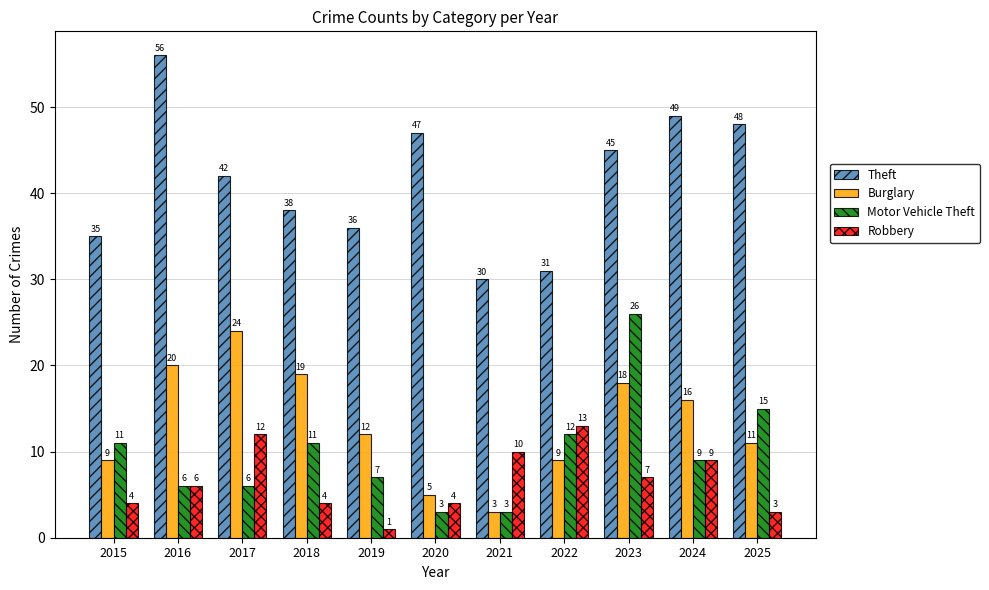

Is the value of Motor Vehicle Theft at 2020 greater than the value of Robbery at 2018?

No